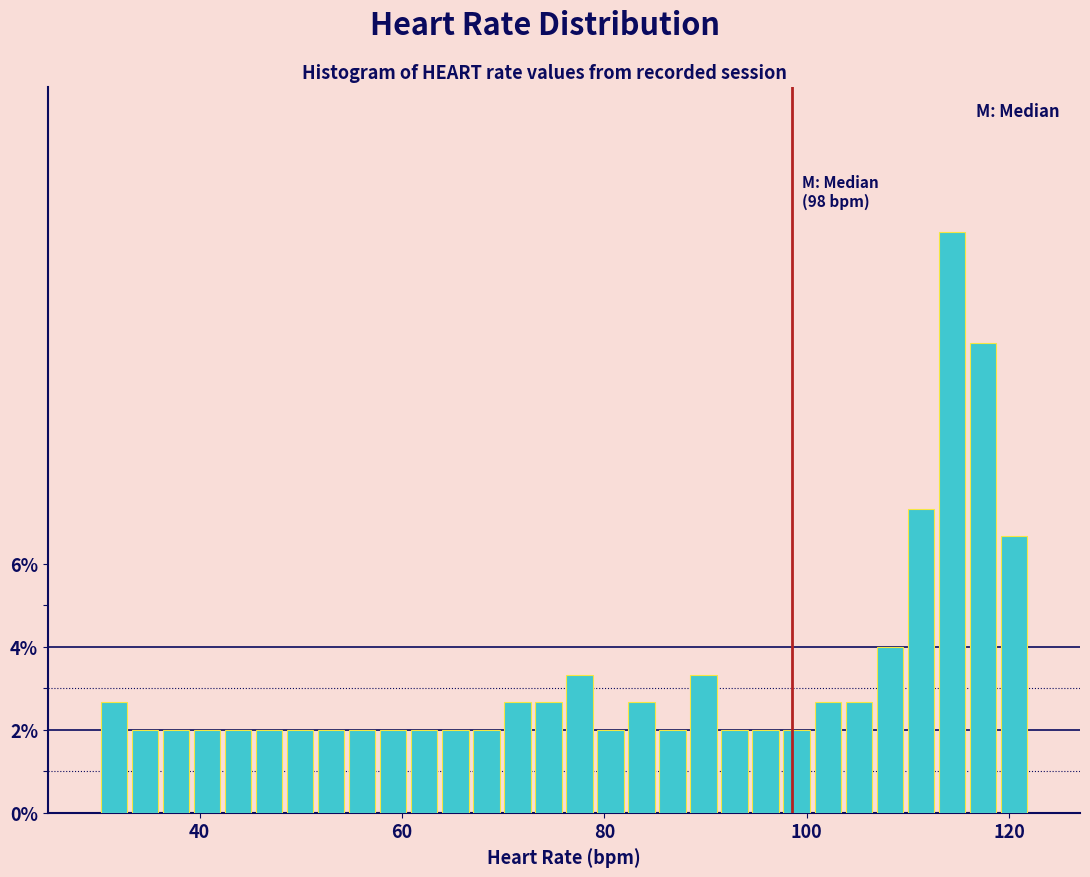

Read against the x-axis, roughly where is the centre of the tallest bar?

114